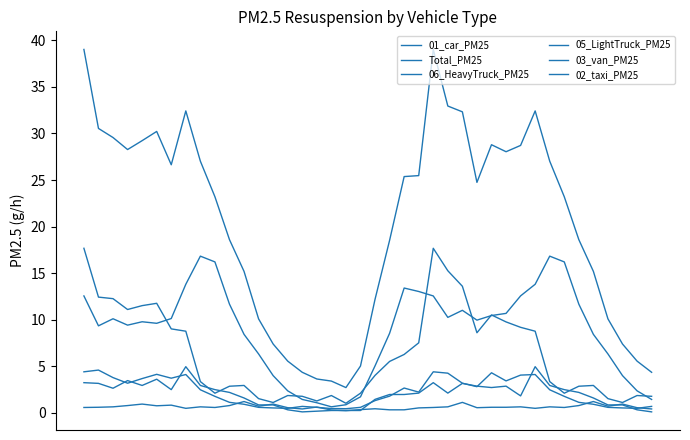

Which series has the widest spread of values?

Total_PM25